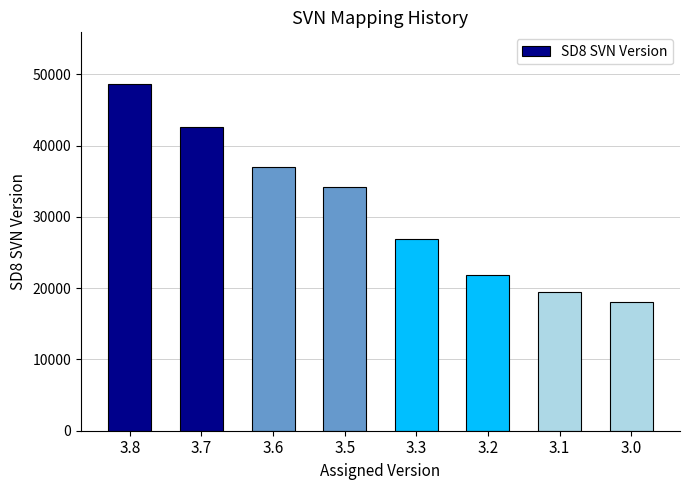

What is the greatest value displayed?

48623